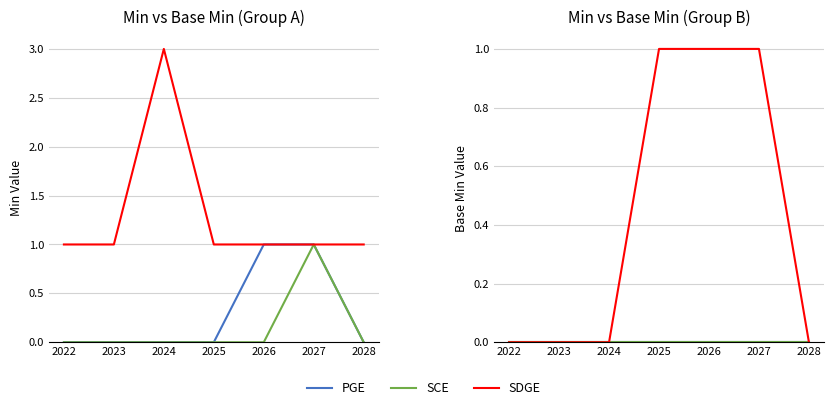

What is the sum of the SDGE values at 2023 and 2027?

1